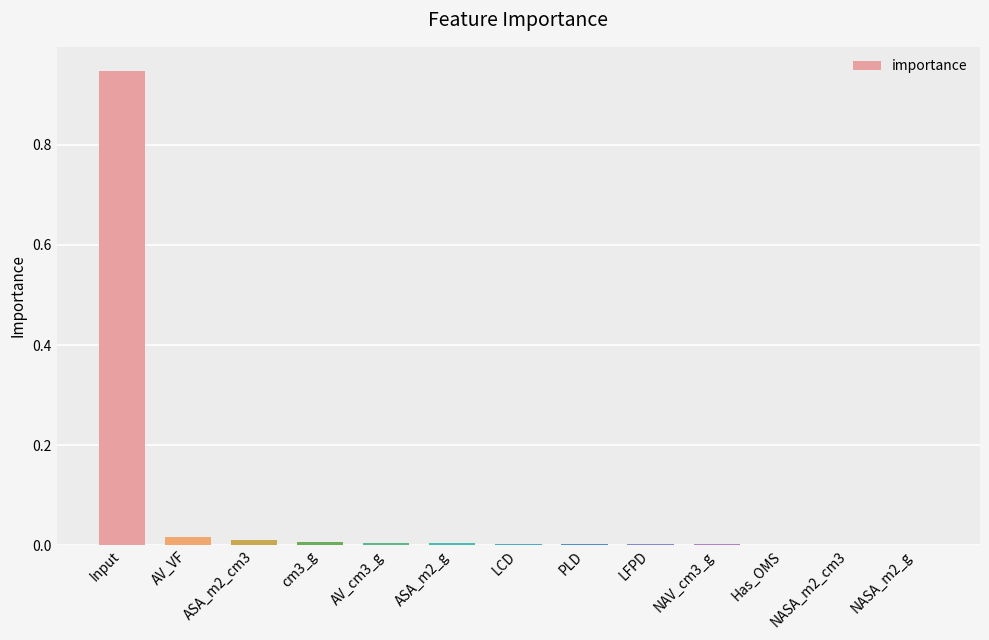

Is it true that the value at PLD is 0.0?

True